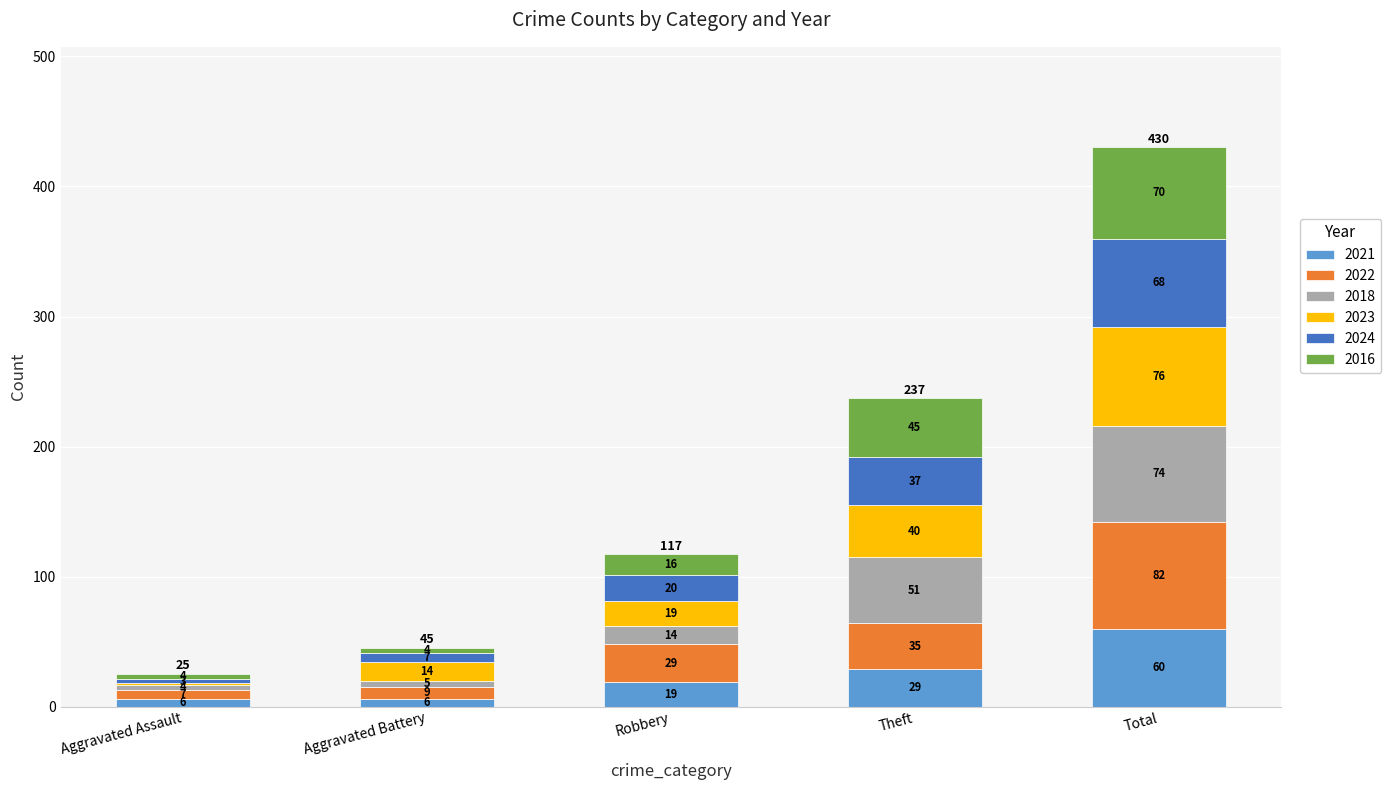

Reading left to right, list the values for the 2021 series.

Aggravated Assault=6	Aggravated Battery=6	Robbery=19	Theft=29	Total=60